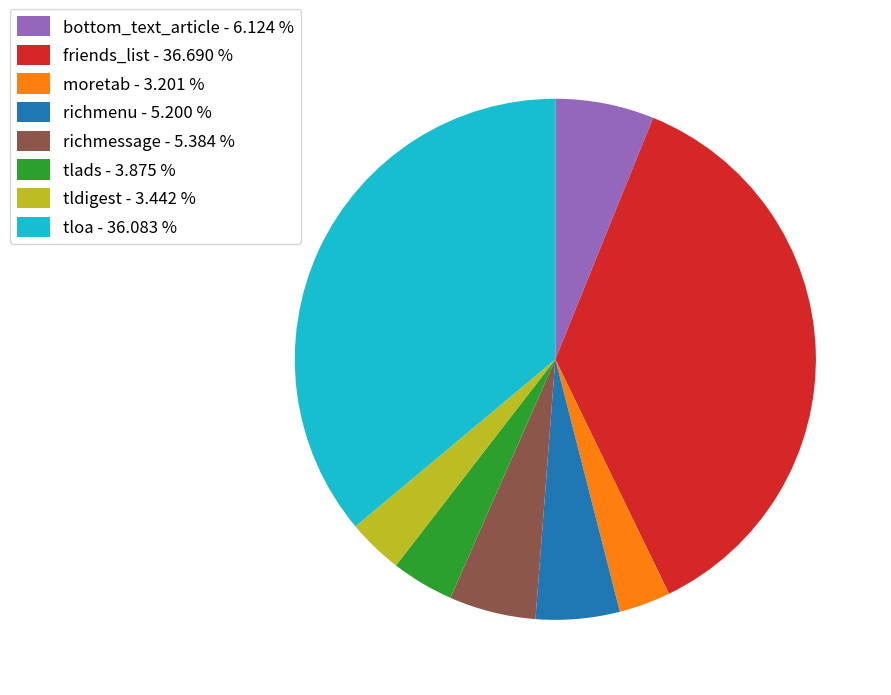

Which has a higher value, tloa - 36.083 % or tldigest - 3.442 %?

tloa - 36.083 %